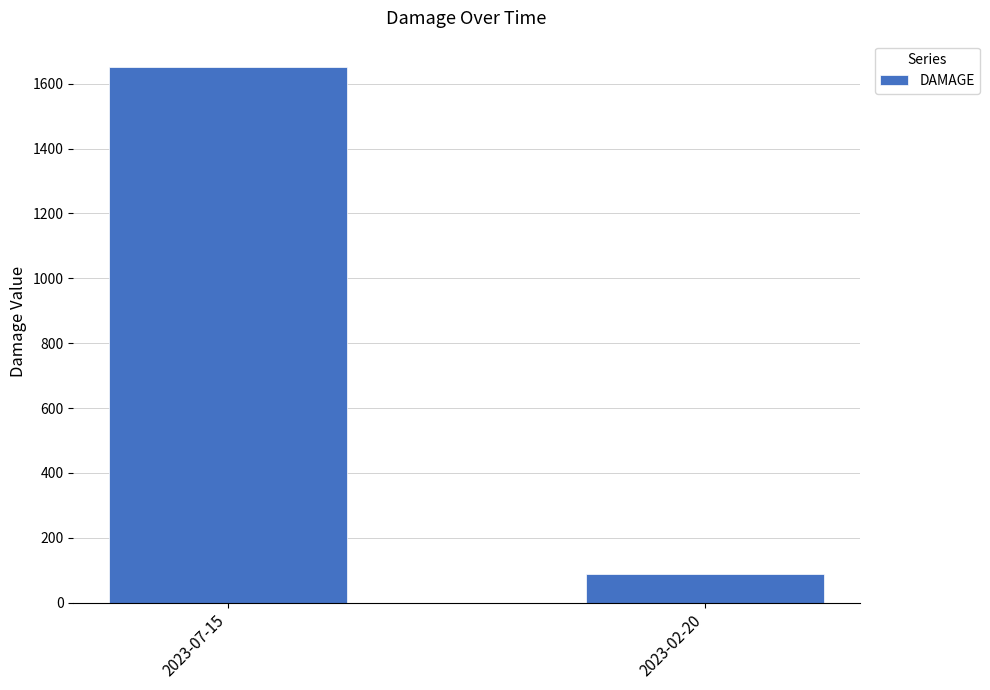

What is the difference between the values at 2023-02-20 and 2023-07-15?

1560